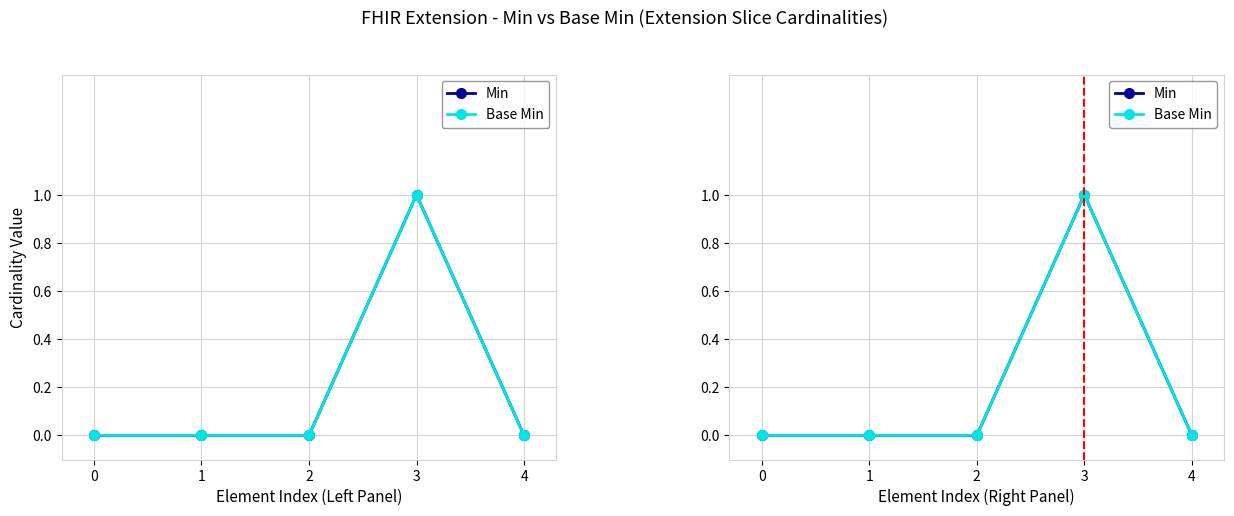

Reading left to right, list all the values displayed in this chart.

Min: 0	0	0	1	0
Base Min: 0	0	0	1	0